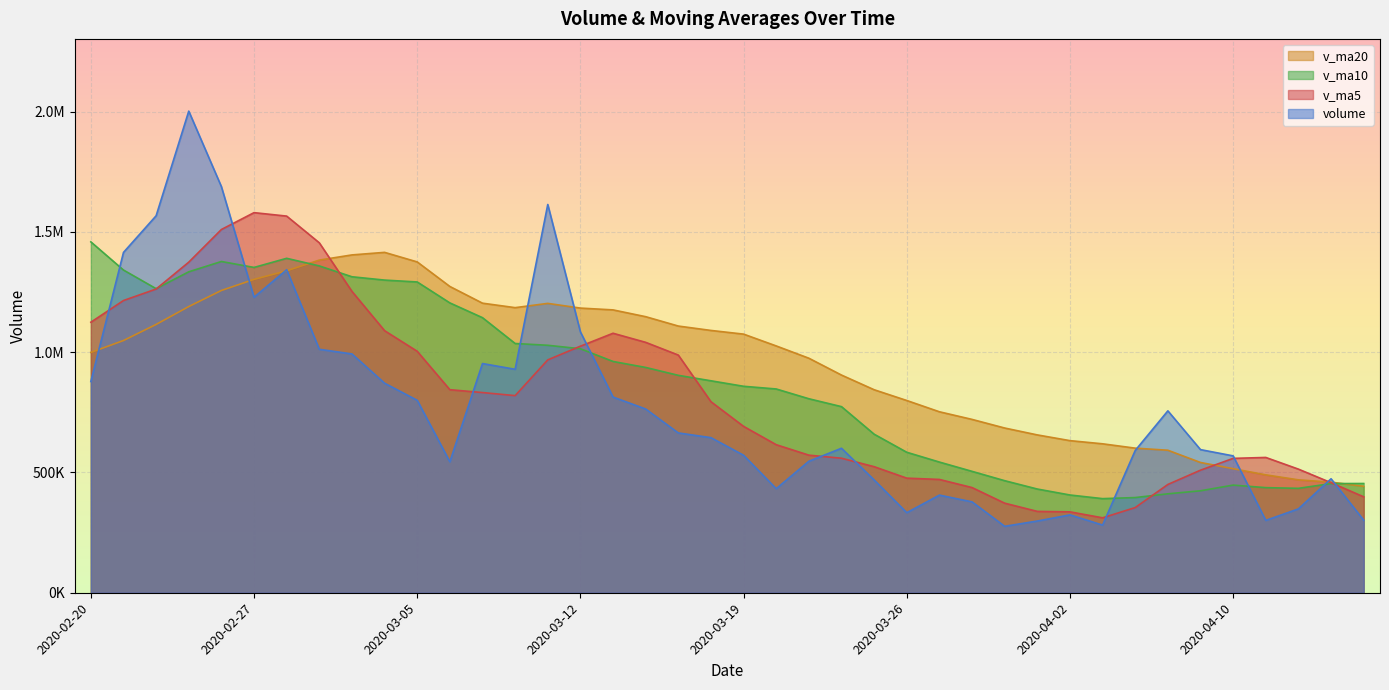

How many times do v_ma20 and volume cross each other?

10